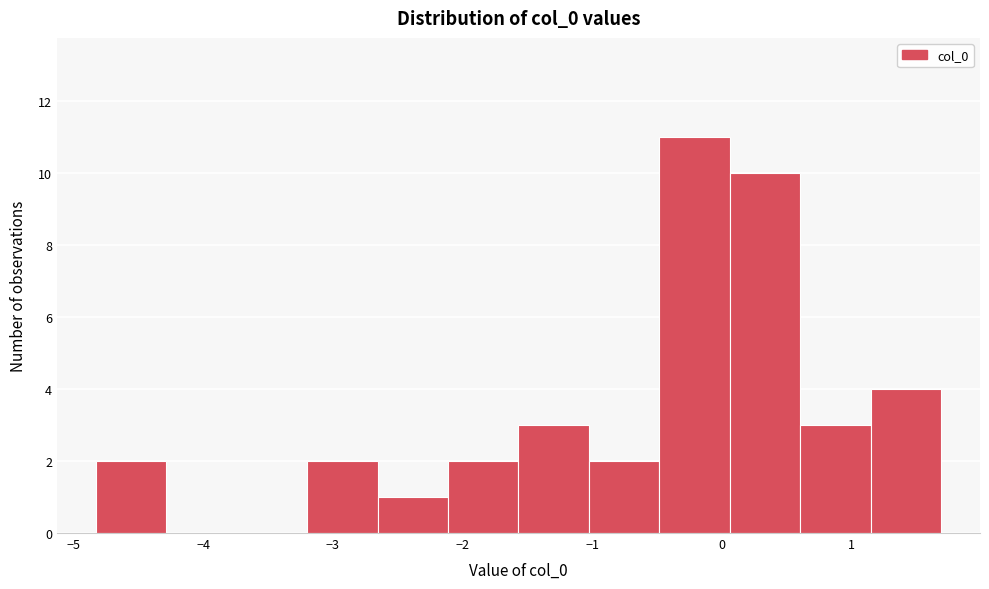

Which range on the x-axis has the tallest bar?

-0.5 to 0.1